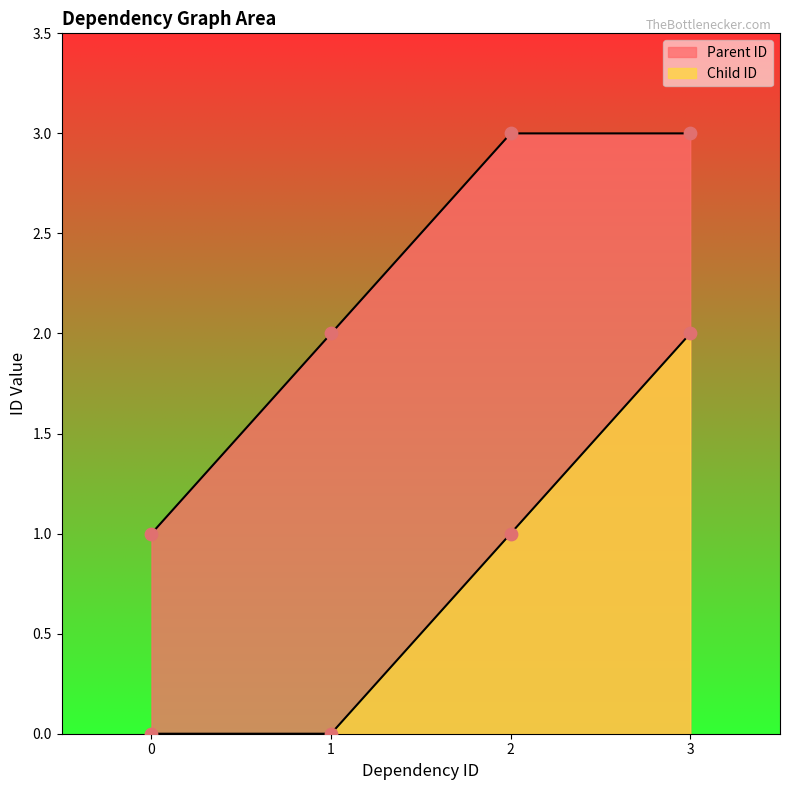

At which category is the sum across all series the highest?

3